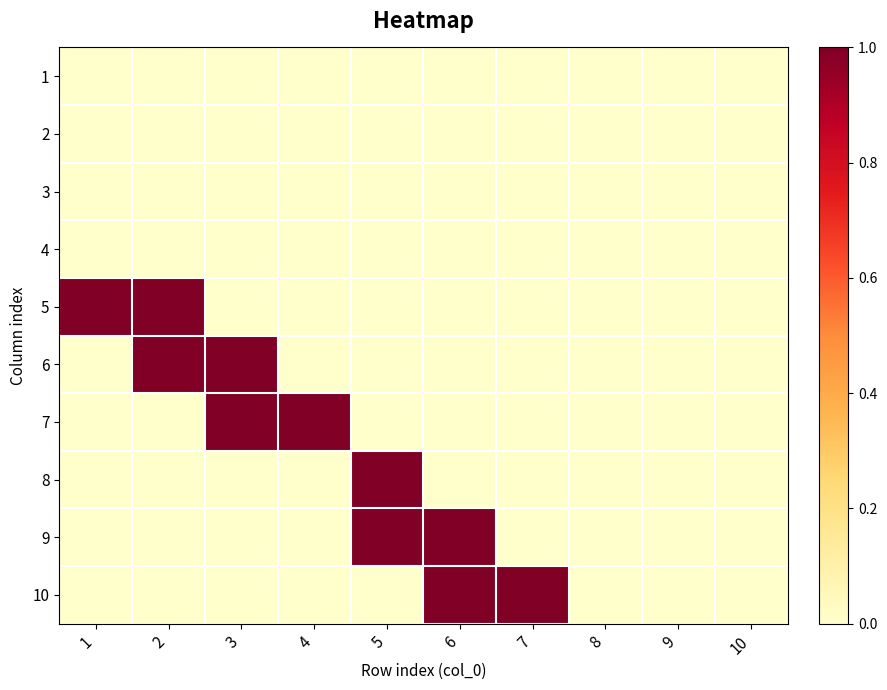

How many series are shown in this chart?

10